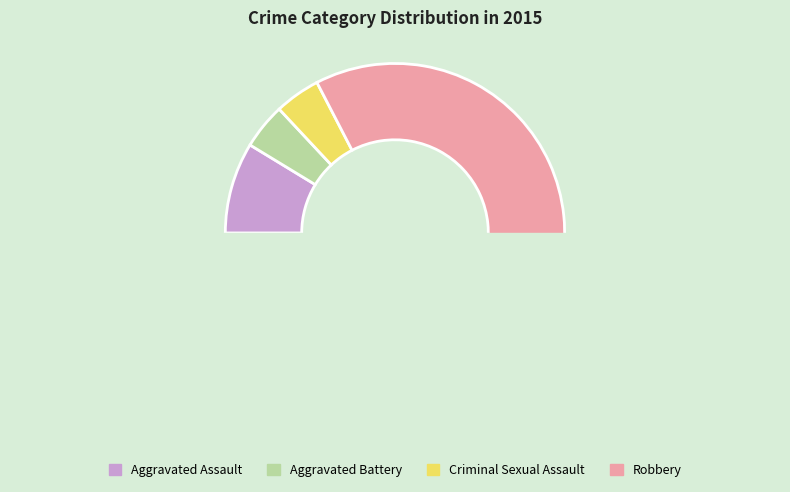

Which slice represents more than half of the pie?

Robbery